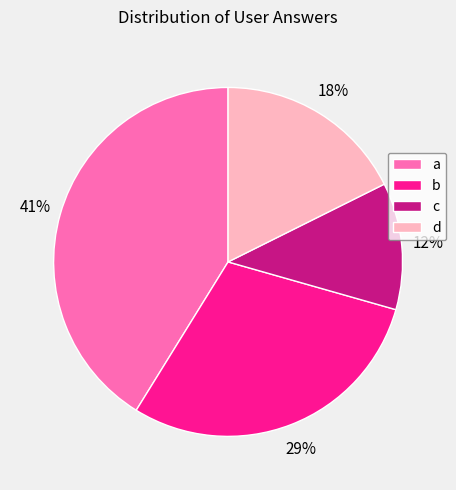

Rank the categories by value from lowest to highest.

c, d, b, a